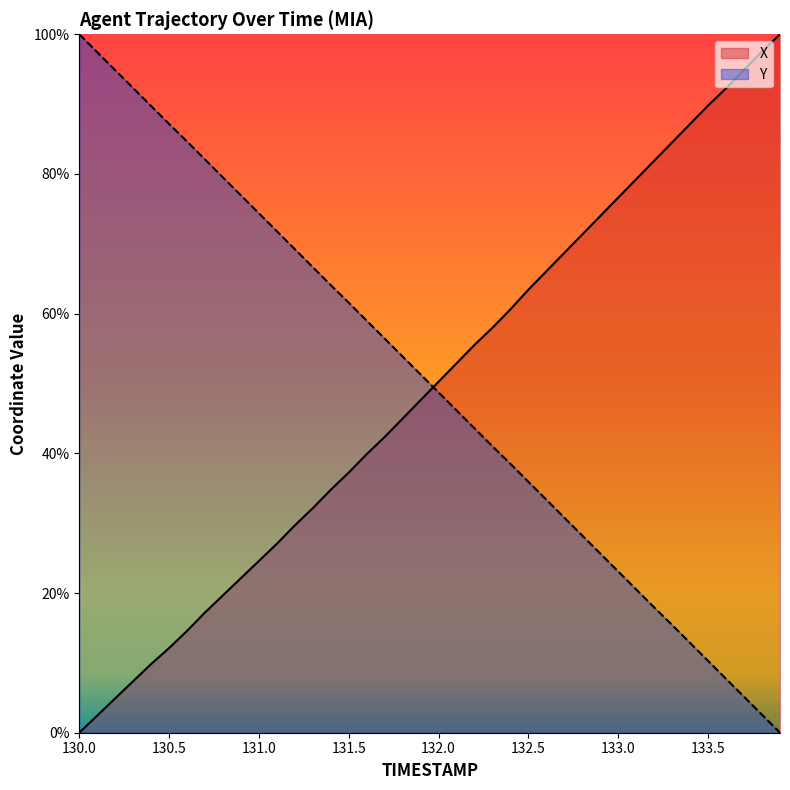

Which category has the highest value in the Y series?

130.0